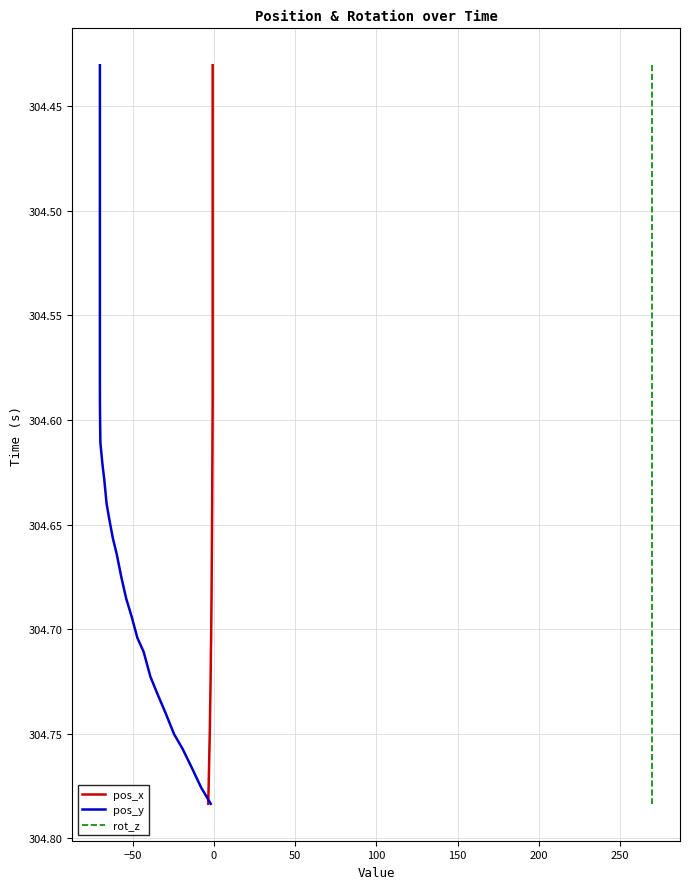

True or false: pos_y and rot_z intersect in this chart.

False